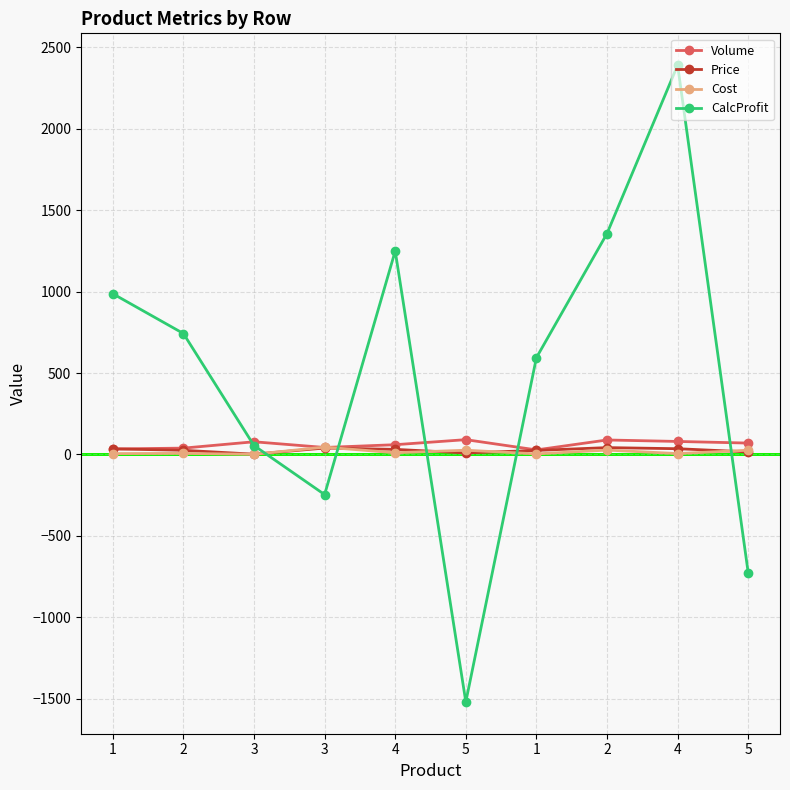

Is it true that Cost equals 6.6 at 2?

True